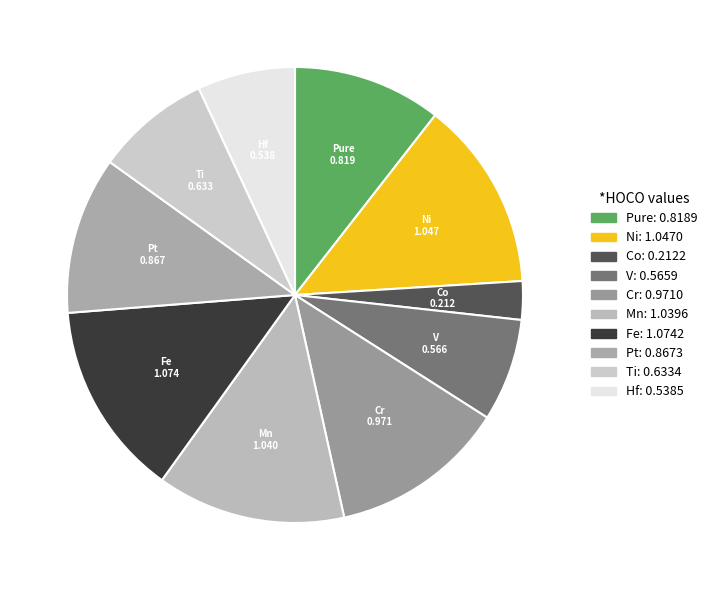

Between Fe and Pure, which is larger?

Fe